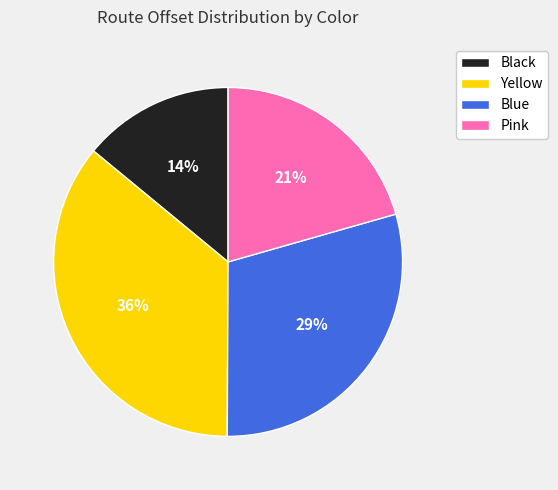

To the nearest percent, what is the difference between the largest and smallest slice percentages?

22%